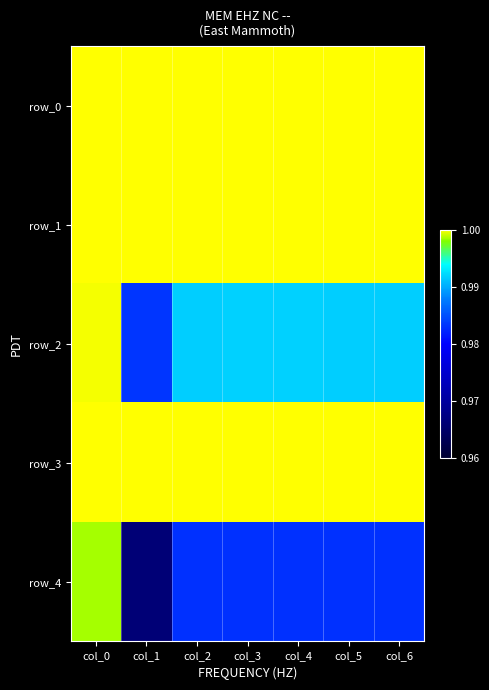

What is the greatest value displayed?

1.0